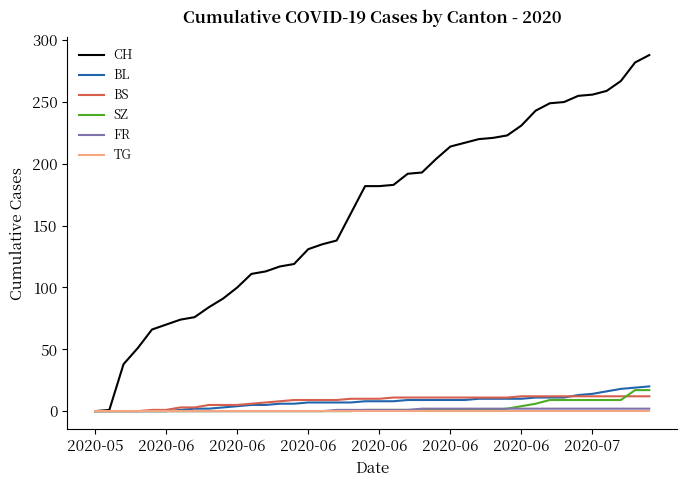

What are all the series names shown in the legend?

CH, BL, BS, SZ, FR, TG